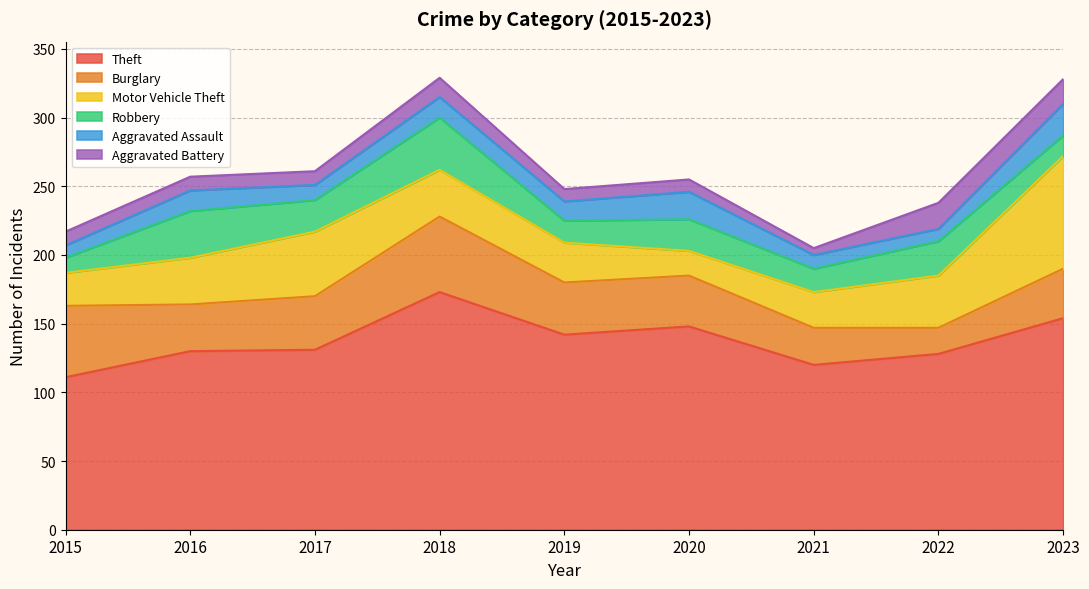

How many interior local peaks does the Motor Vehicle Theft series have?

1